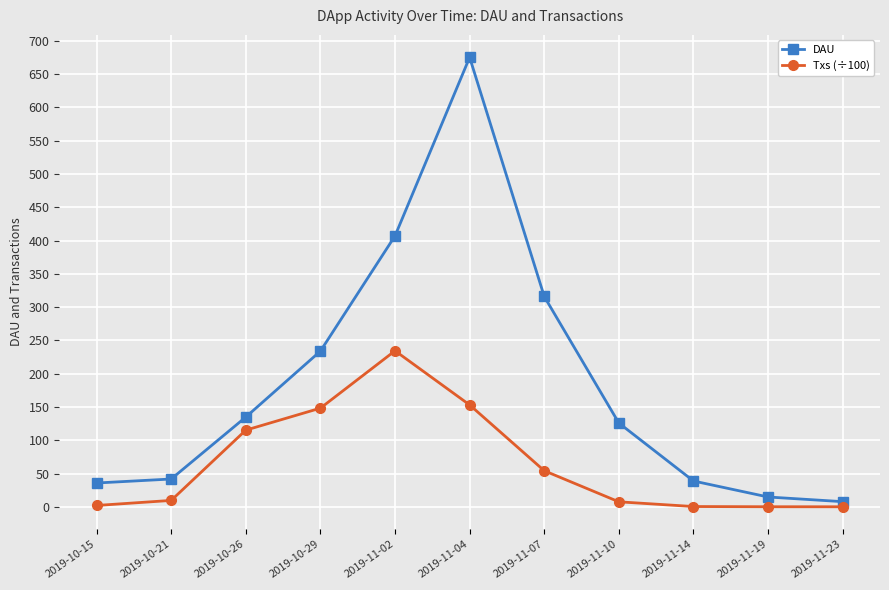

True or false: DAU has more than 2 interior local peaks.

False